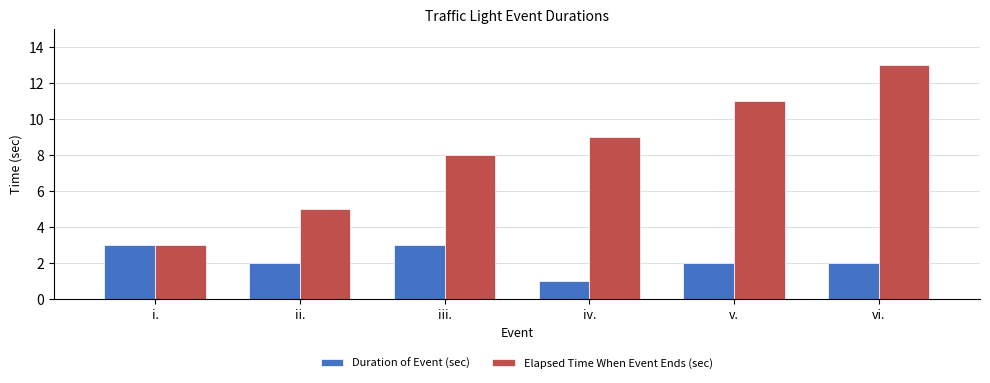

What is the label of the 4th bar from the left?

iv.